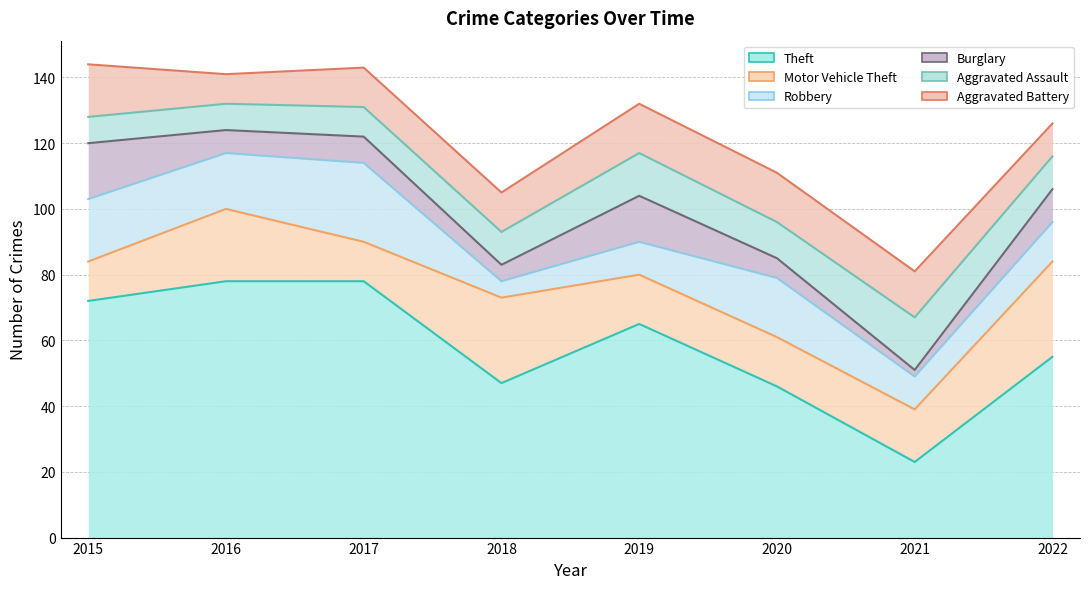

At which category does Burglary reach its first local peak?

2017